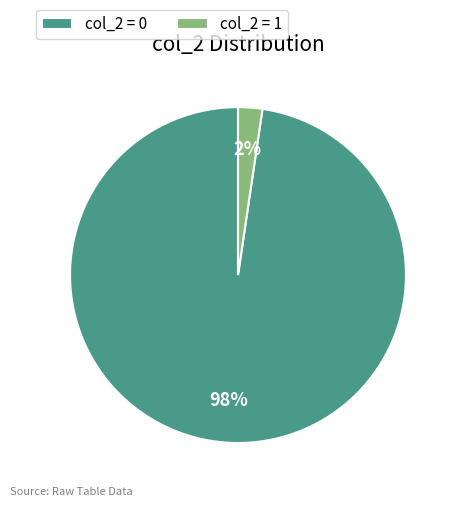

How many slices are in this pie chart?

2